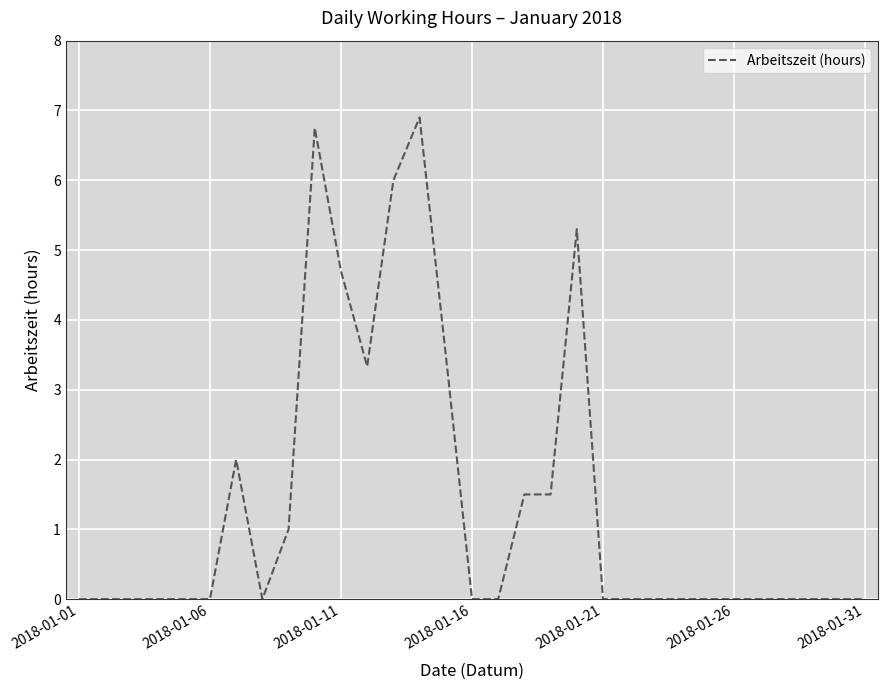

What is the difference between the maximum and minimum values?

6.9